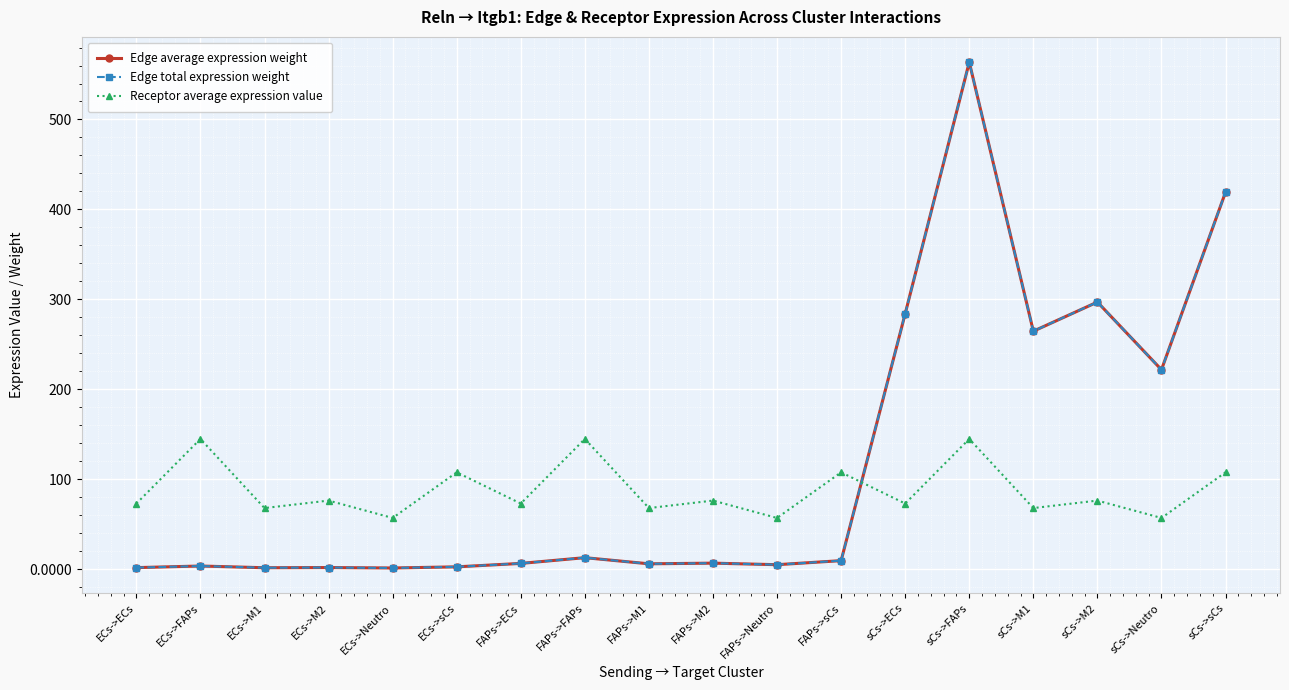

What is the value of the Edge average expression weight point at the 9th from the left?

6.0